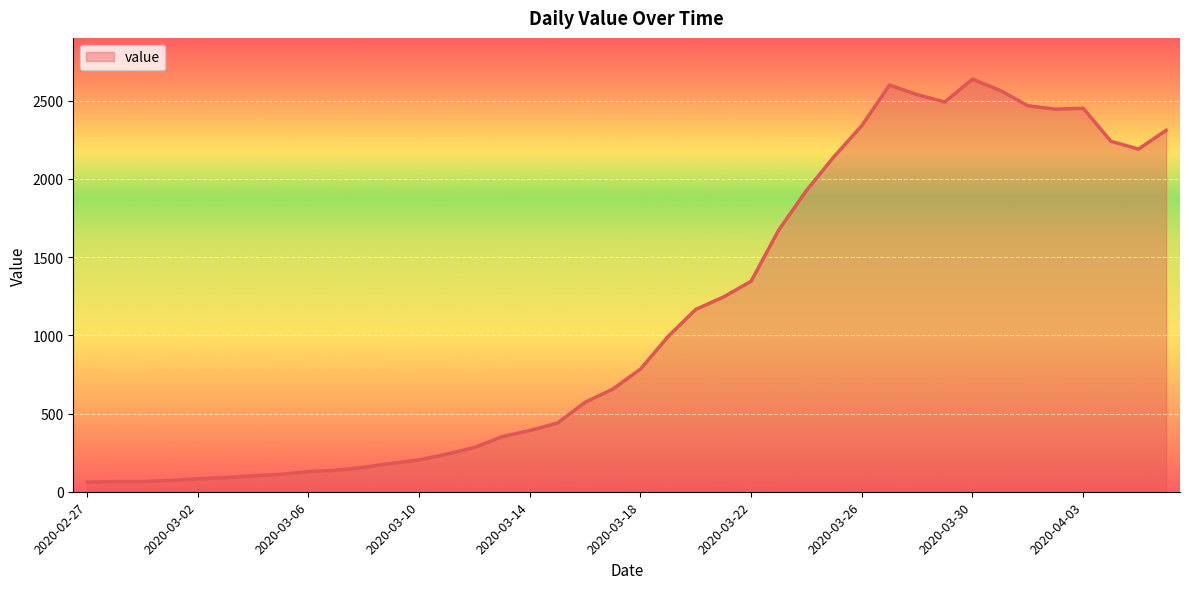

What is the maximum value shown in the chart?

2638